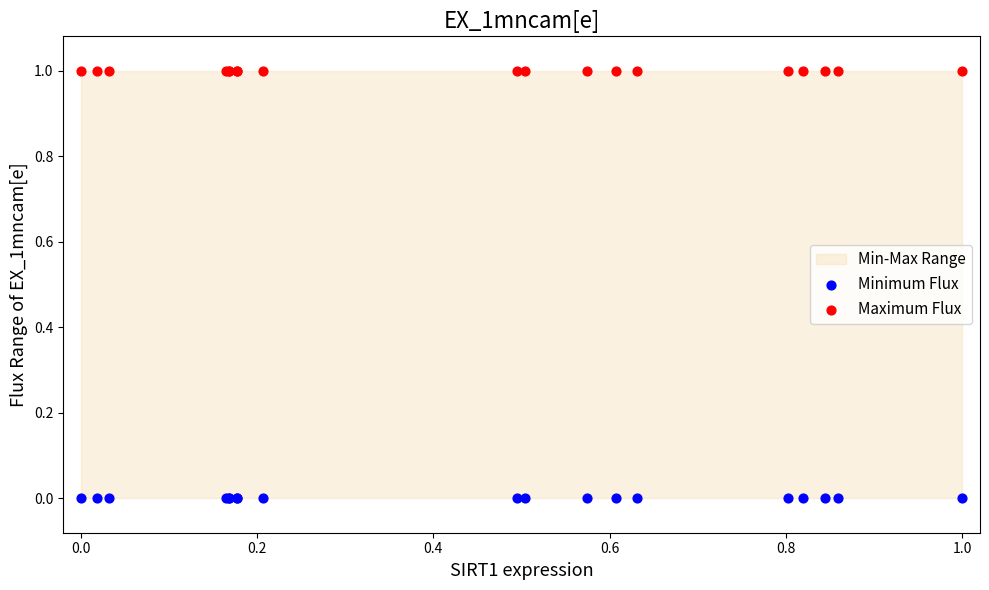

Which series reaches the minimum Y coordinate?

Minimum Flux